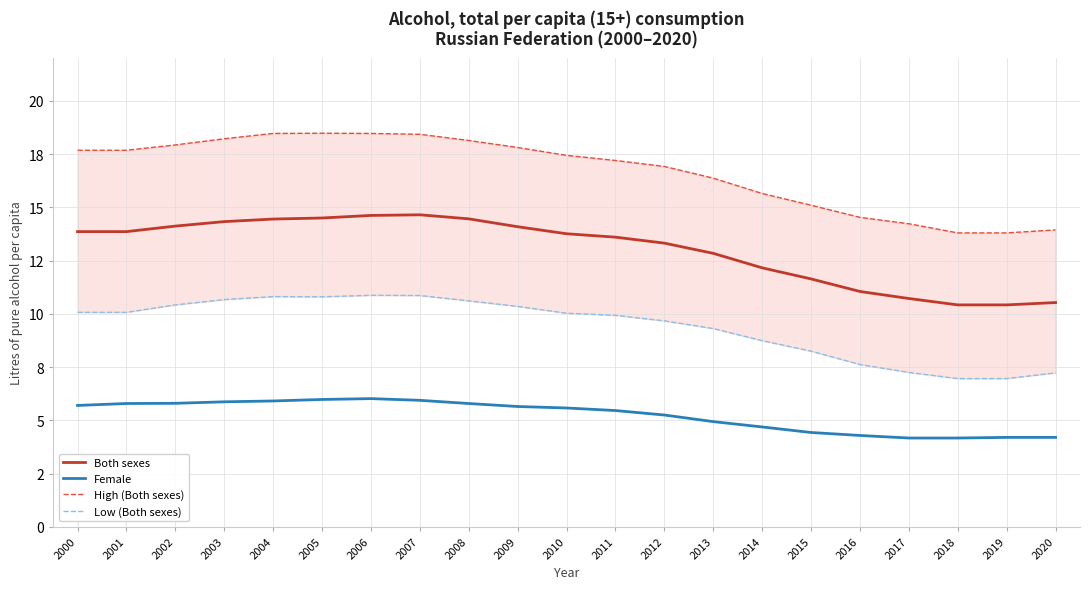

What is the value of the Both sexes point at the 5th from the left?

14.4